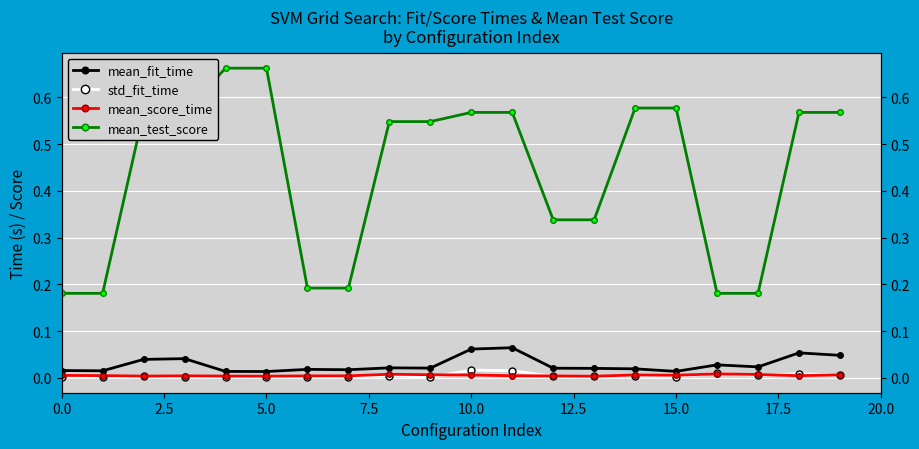

What is the difference between the highest and lowest values at 9?

0.5